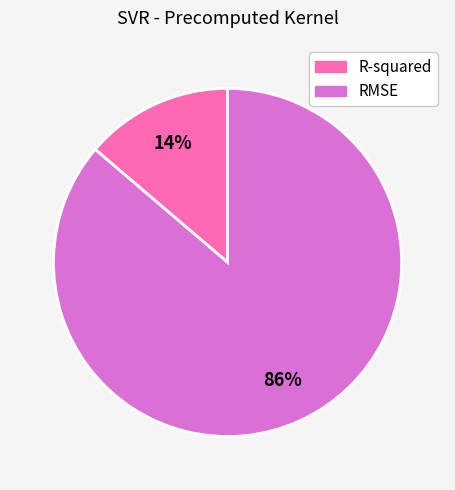

True or false: R-squared accounts for 14% of the total.

True